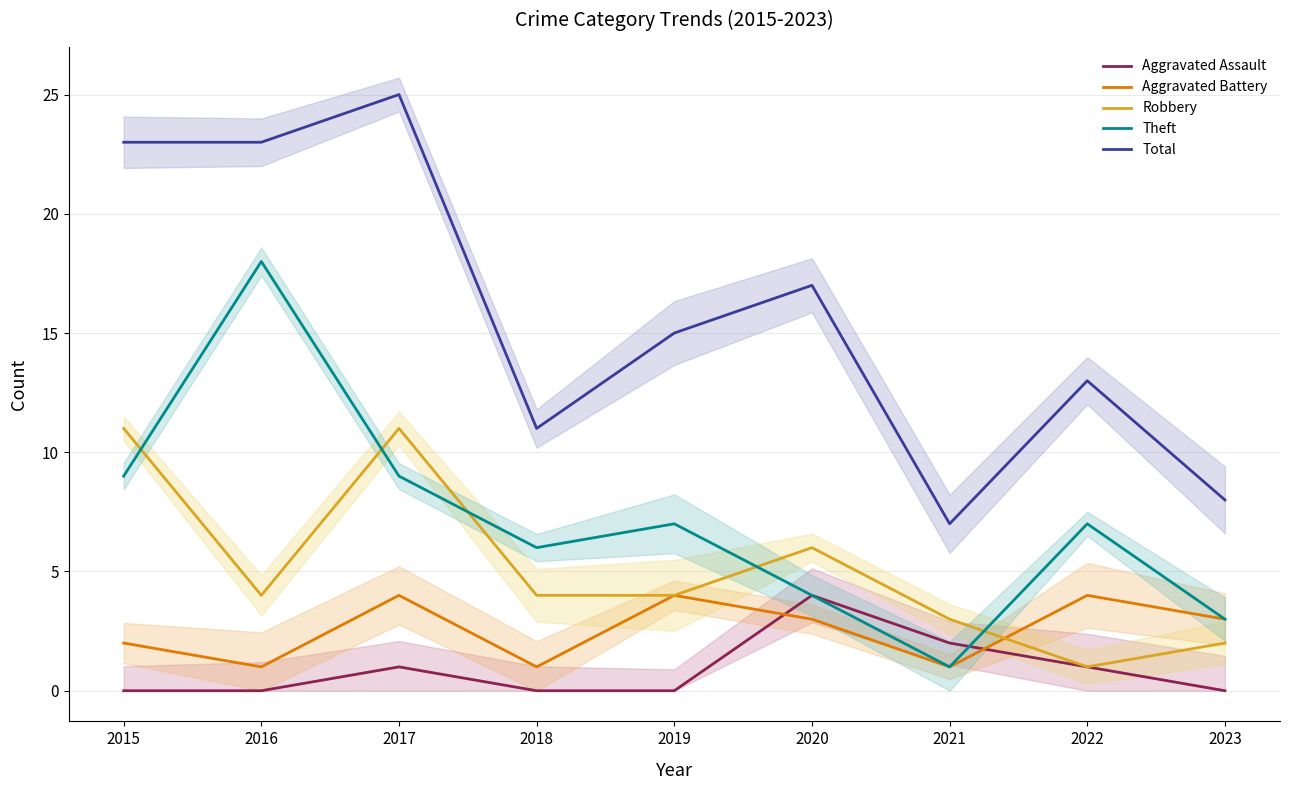

How many categories are shown in the chart?

9